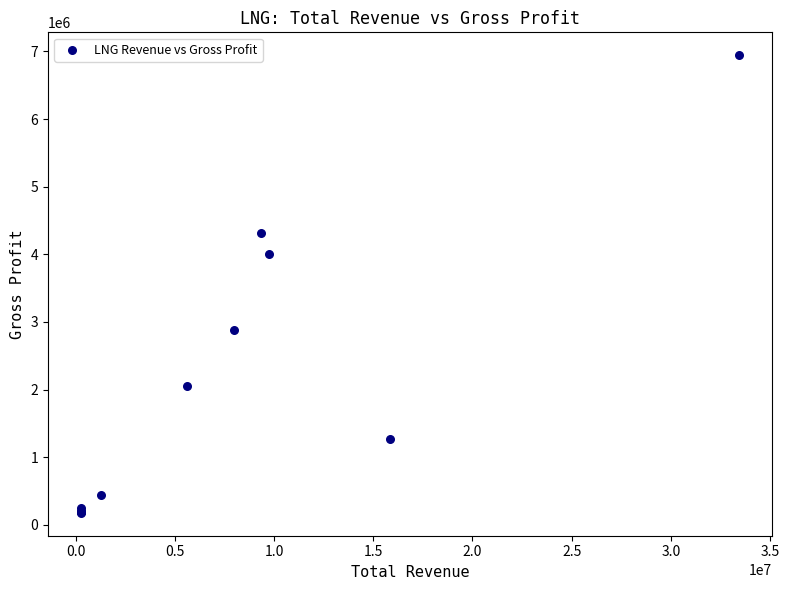

What Y value in the scatter plot is closest to 3560500?

4004000